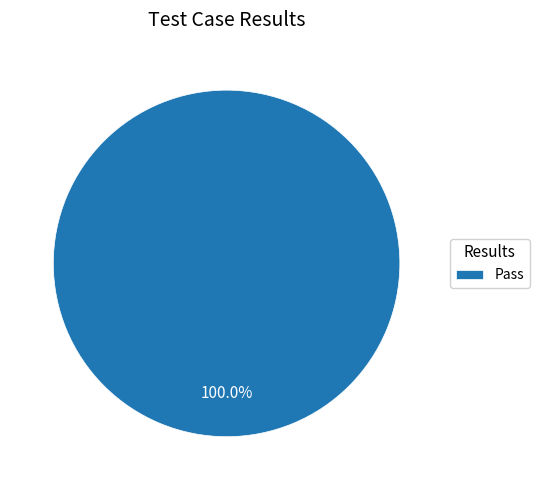

Count the number of slices in the pie.

1